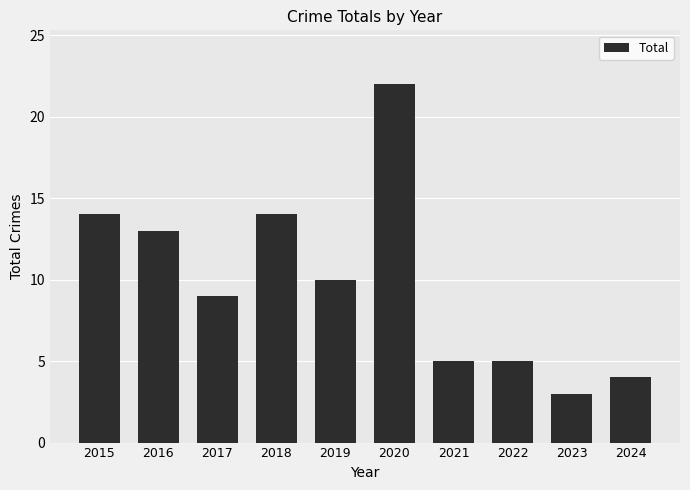

How many series are shown in this chart?

1